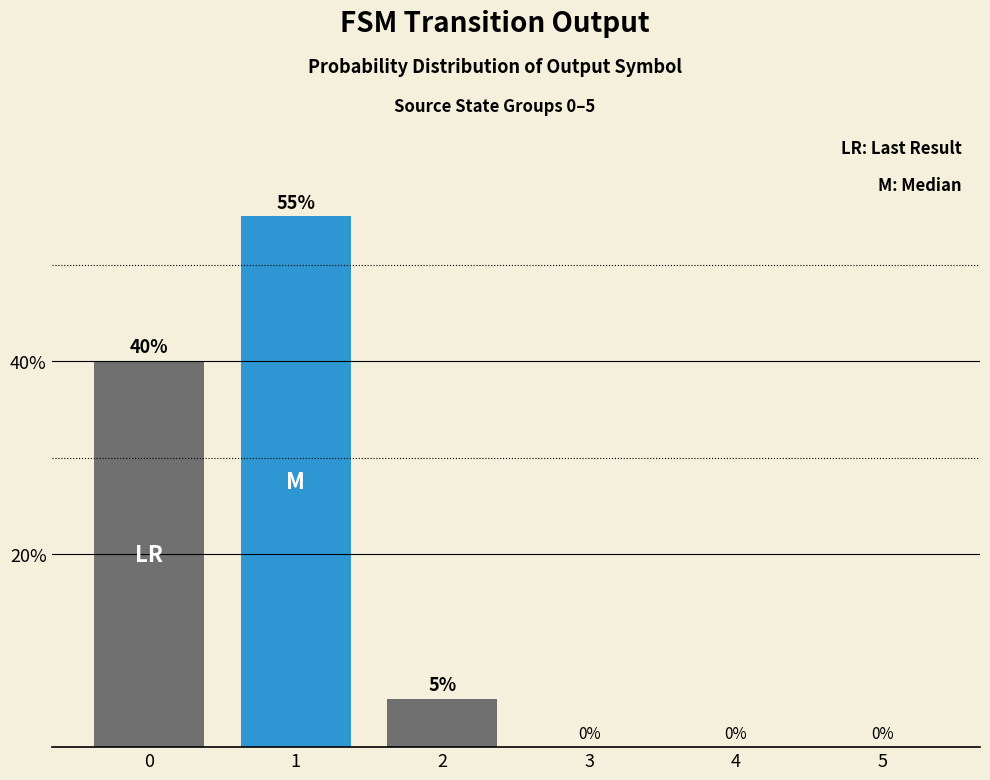

What is the sum of all values?

100